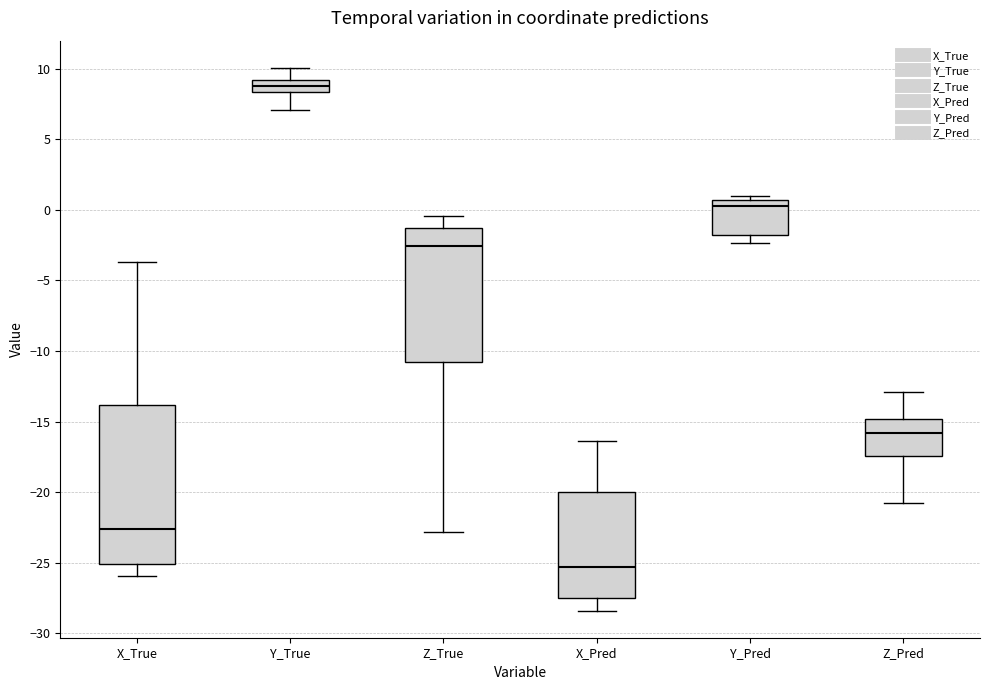

Reading left to right, transcribe this box plot: for each box, give where its median line is, the range the box spans, and where its two whiskers end, as read against the y-axis. The values are not printed on the chart, so give them approximately, as read against the axis.

X_True: median -22.5, box -25.0 to -14.0, whiskers -26.0 to -3.5
Y_True: median 9.0 (inside the box), box 8.5 to 9.0, whiskers 7.0 to 10.0
Z_True: median -2.5, box -10.5 to -1.5, whiskers -23.0 to -0.5
X_Pred: median -25.5, box -27.5 to -20.0, whiskers -28.5 to -16.5
Y_Pred: median 0.5 (just below the box's upper edge), box -2.0 to 0.5, whiskers -2.5 to 1.0
Z_Pred: median -16.0, box -17.5 to -15.0, whiskers -21.0 to -13.0